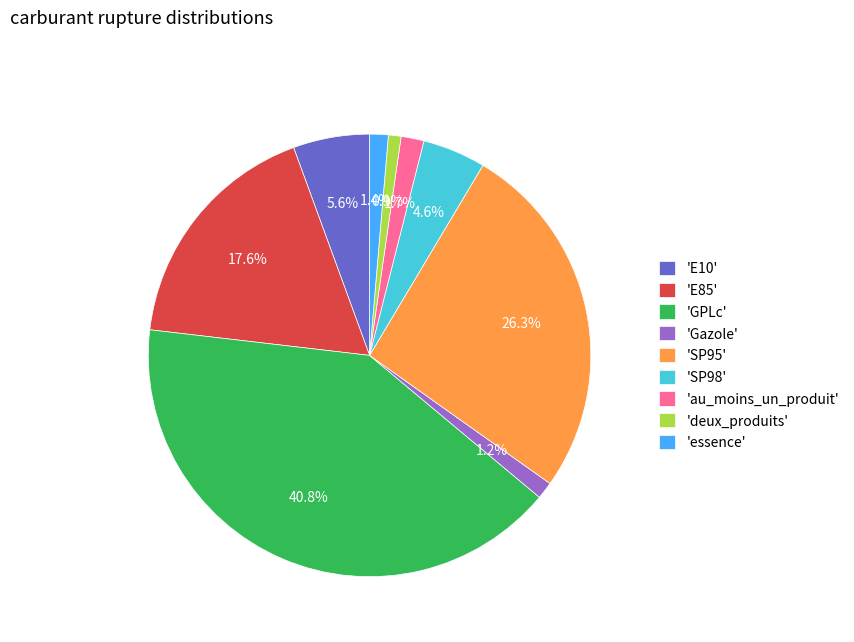

Which category has the biggest portion of the pie?

'GPLc'